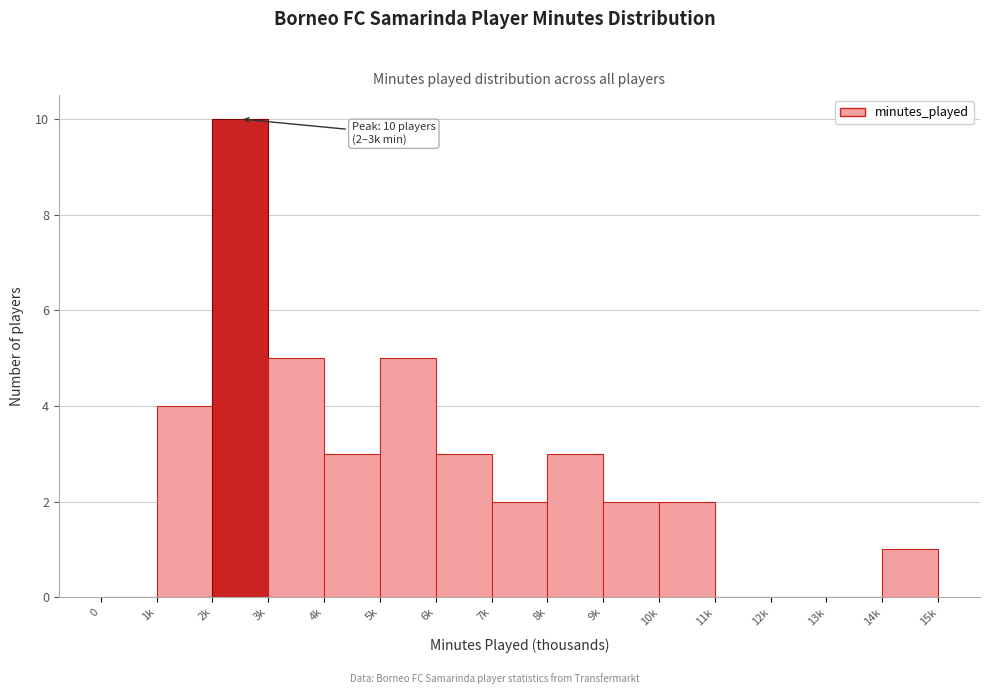

Reading left to right, list all the values displayed in this chart.

0=0	1k=4	2k=10	3k=5	4k=3	5k=5	6k=3	7k=2	8k=3	9k=2	10k=2	11k=0	12k=0	13k=0	14k=1